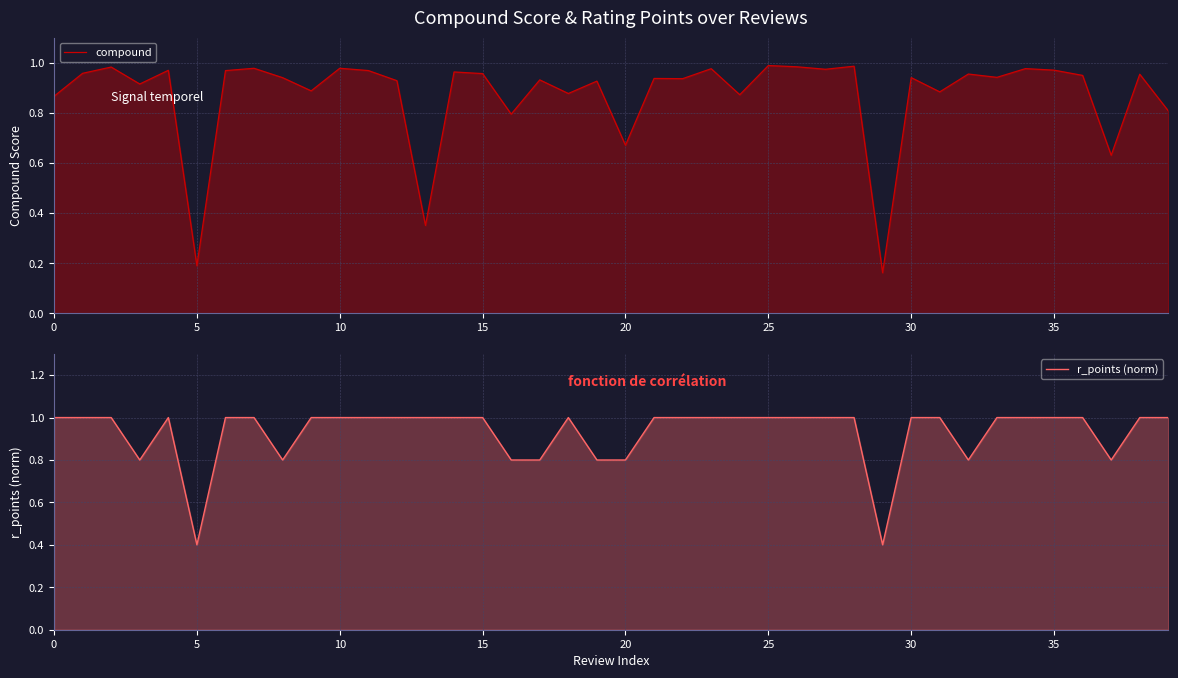

What is the average value of the r_points (norm) series?

0.9